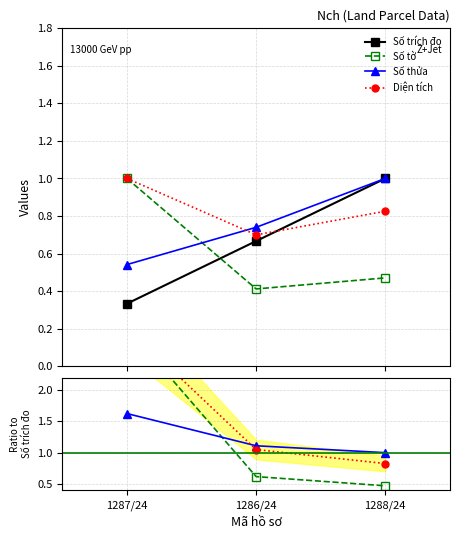

Rank the series at 1287/24 from highest to lowest value.

Số tờ, Diện tích, Số thửa, Số trích đo